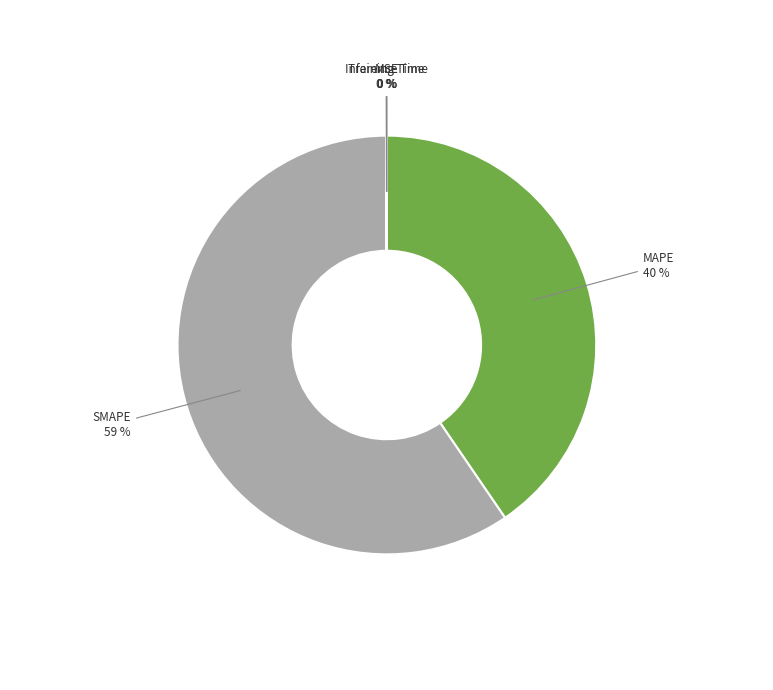

What percentage is the MAPE slice, to the nearest percent?

40%